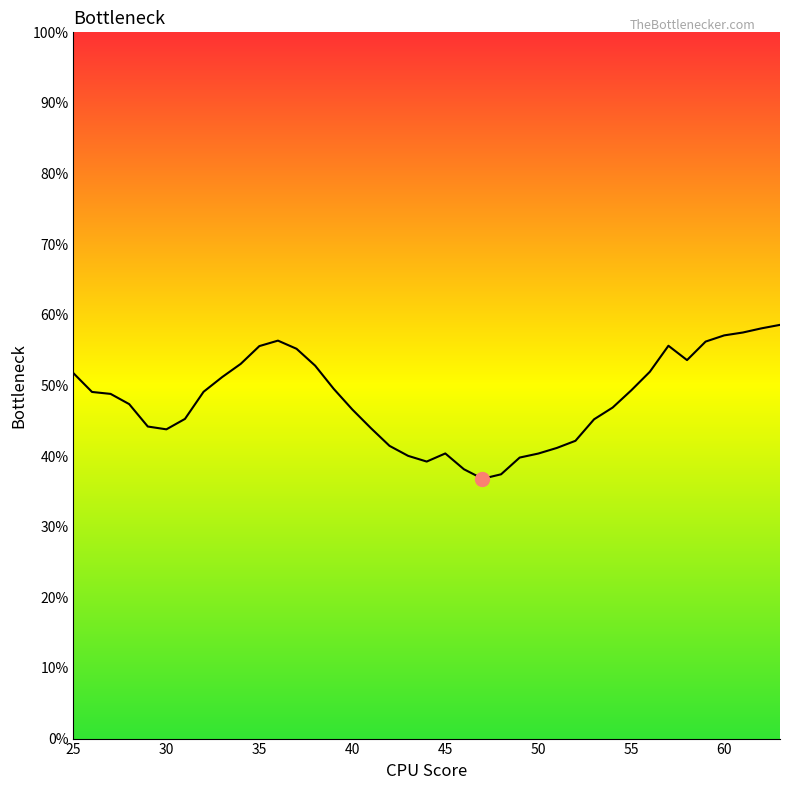

How many series are shown in this chart?

1